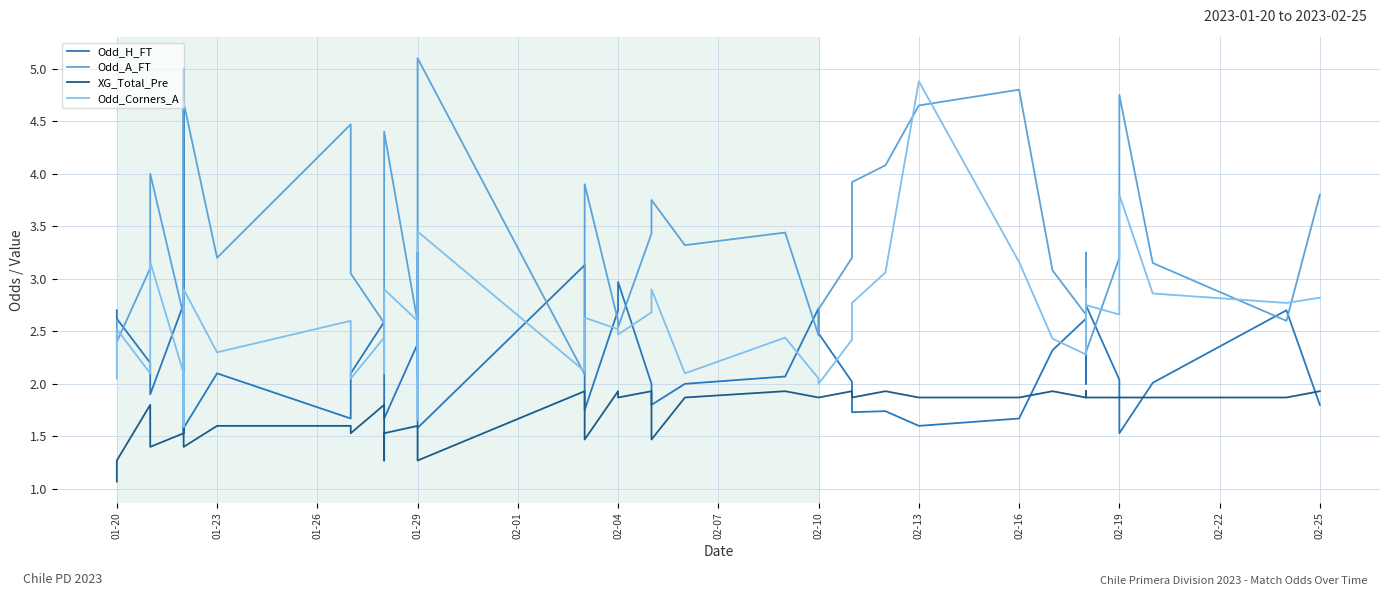

At which category does the chart reach its minimum across all series?

01-20